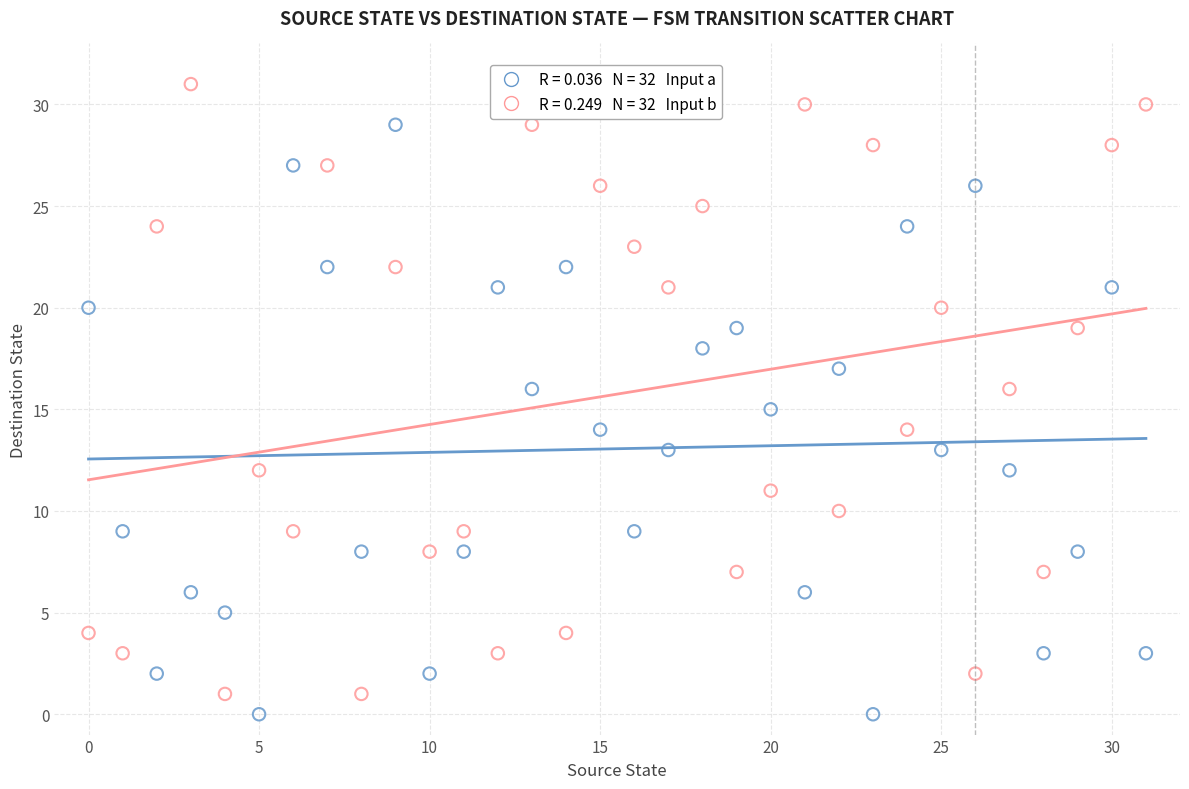

Across all data points, what is the range of Y values (max minus min)?

31